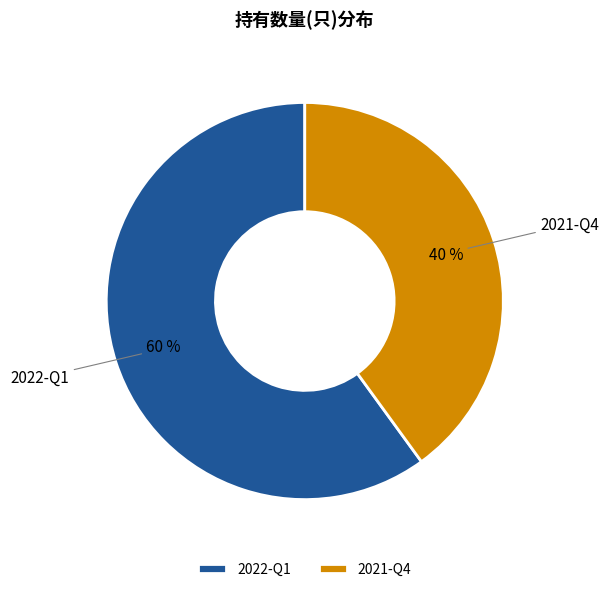

Approximately how many times larger is the value at 2021-Q4 compared to 2022-Q1?

0.7